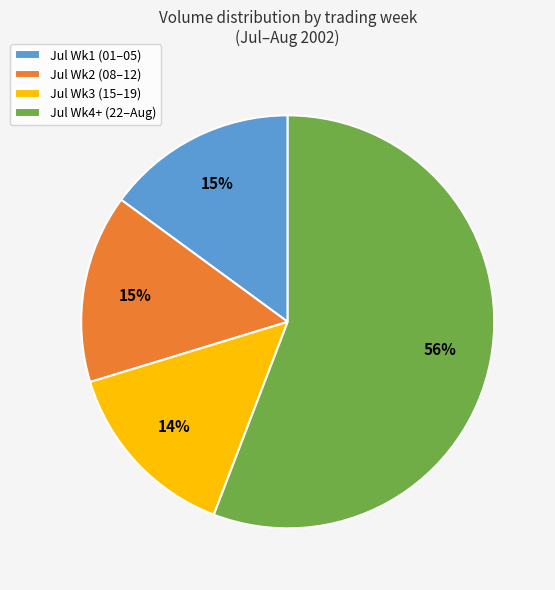

The Jul Wk4+ (22–Aug) slice represents 64% of the pie. True or false?

False